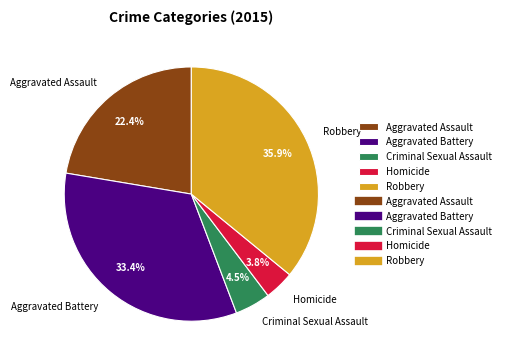

To the nearest percent, what percentage of the pie is Homicide?

4%